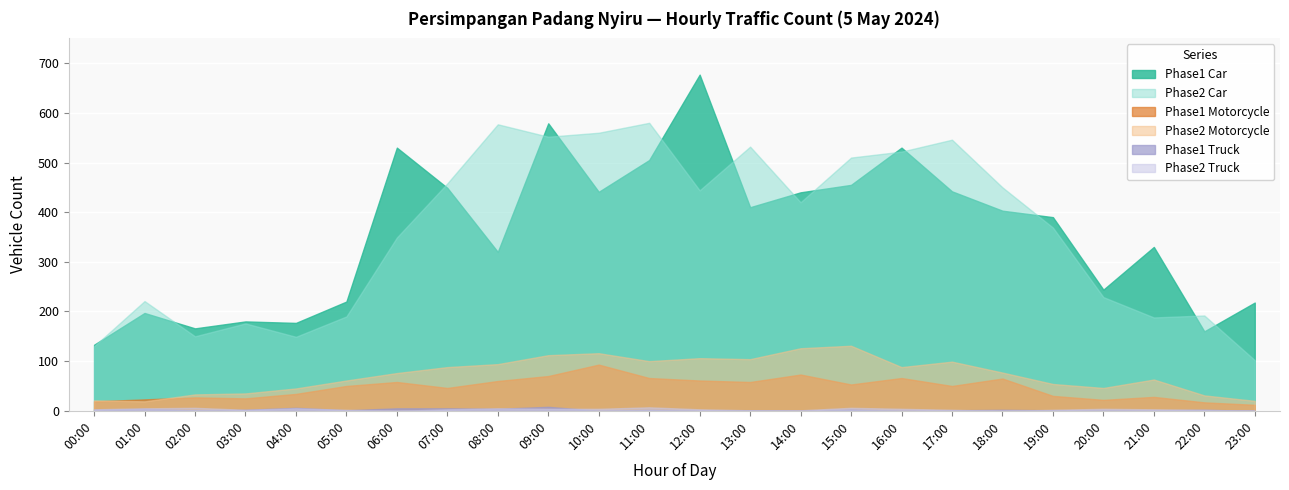

What is the difference between the highest and lowest values at 11:00?

578